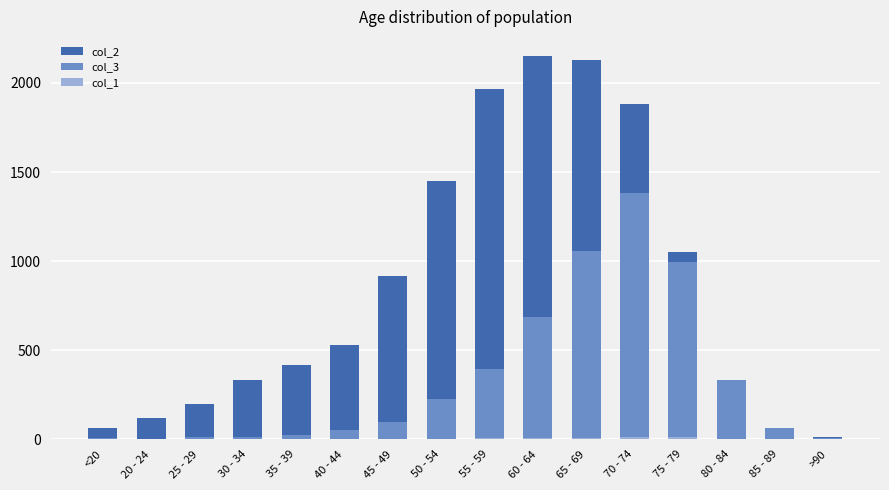

What is the lowest value of the col_3 series?

2